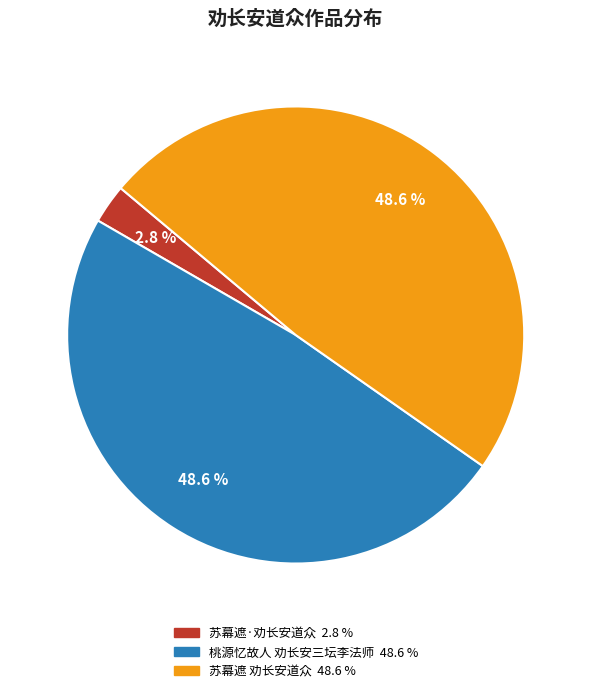

To the nearest percent, what is the combined percentage of 苏幕遮·劝长安道众 and 桃源忆故人 劝长安三坛李法师?

51%